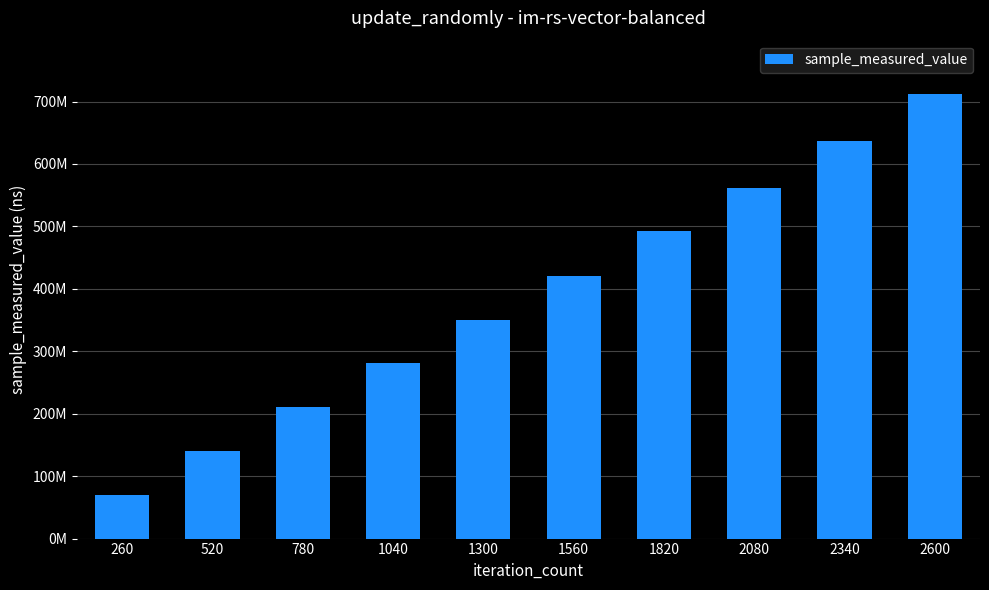

Rank the categories by value from lowest to highest.

260, 520, 780, 1040, 1300, 1560, 1820, 2080, 2340, 2600